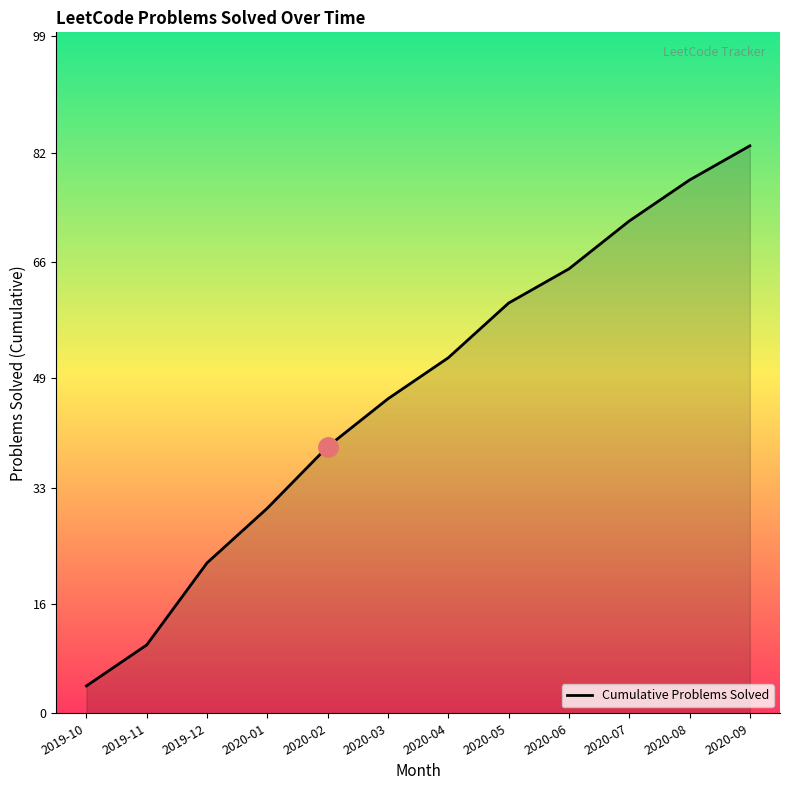

What position from the right is 2019-11?

11